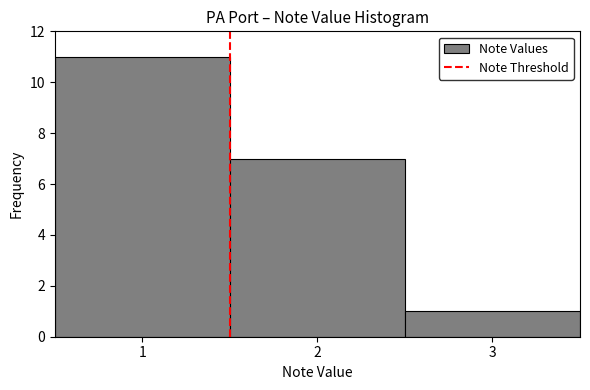

What is the height of the bar covering 1.5 to 2.5 on the x-axis? The values are not printed on the chart, so give them approximately, as read against the axis.

7